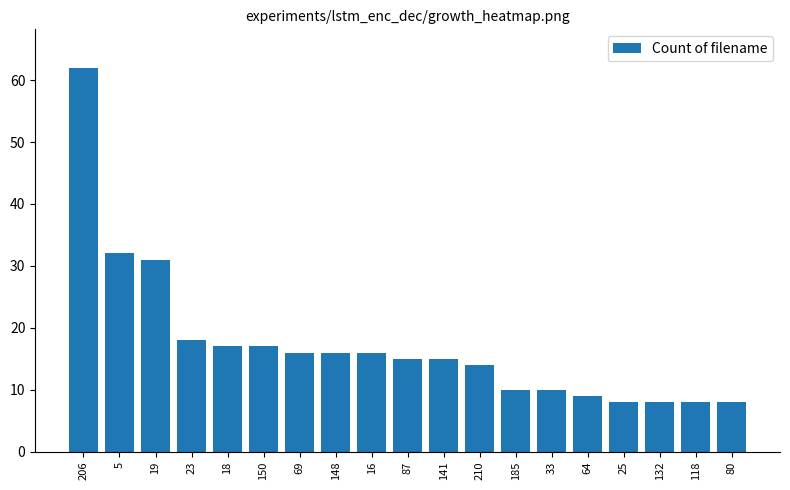

The chart shows a value of 17 at 150. True or false?

True